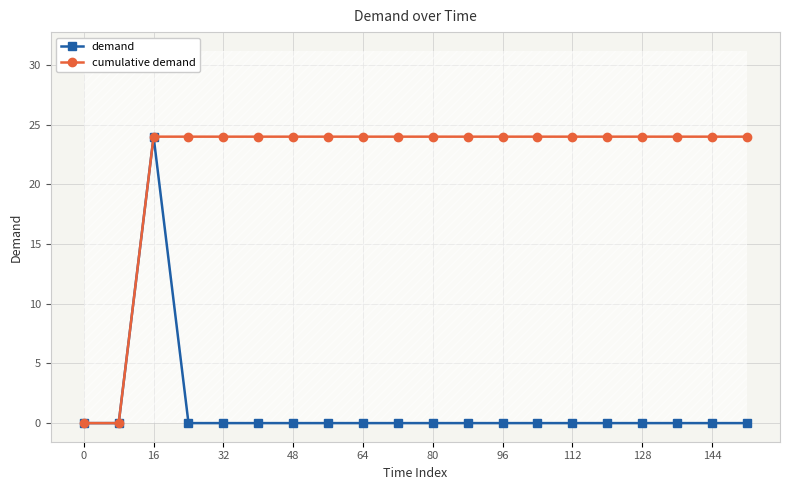

The value of demand at 112 is 15. True or false?

False